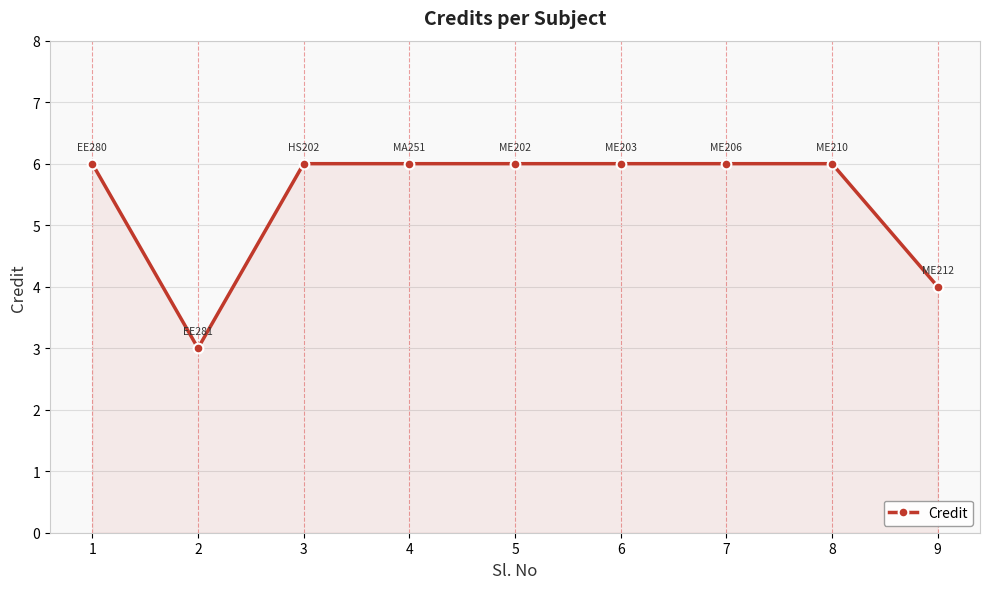

What is the minimum value shown in the chart?

3